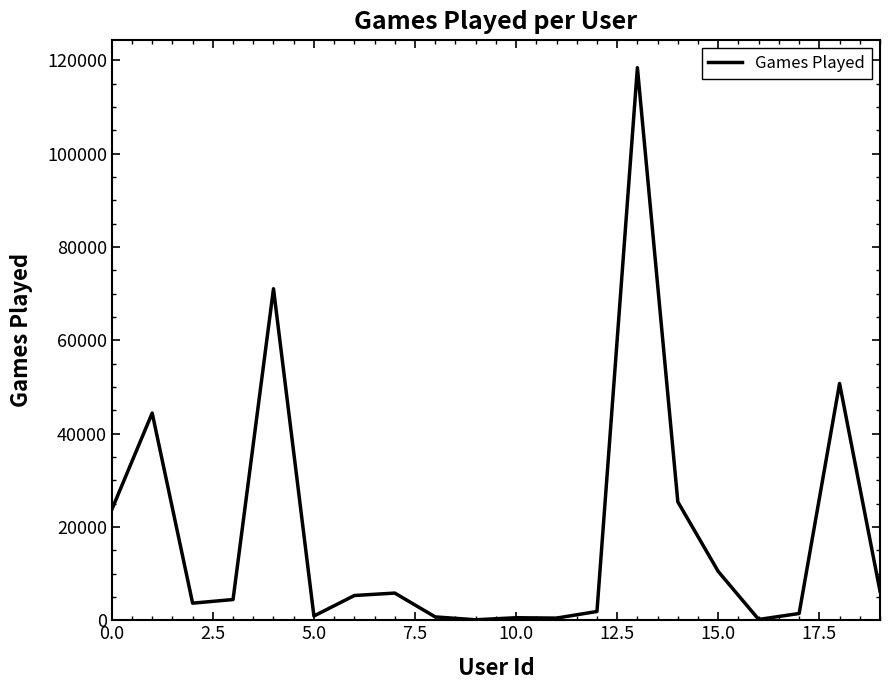

What is the difference between the maximum and minimum values?

118318.3